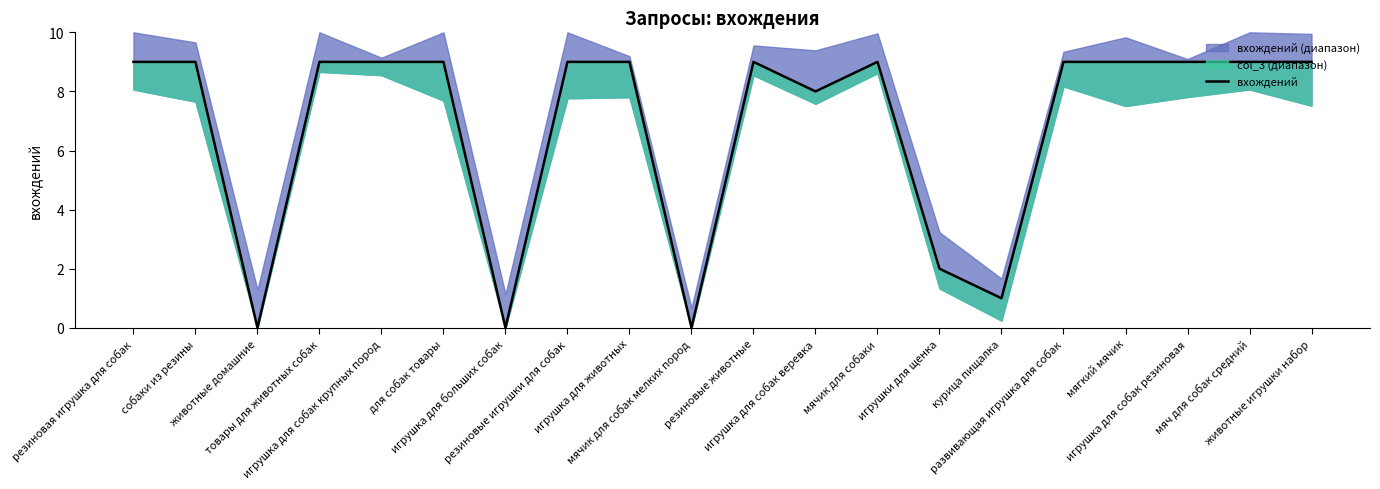

Is it true that the value at животные игрушки набор is 6?

False